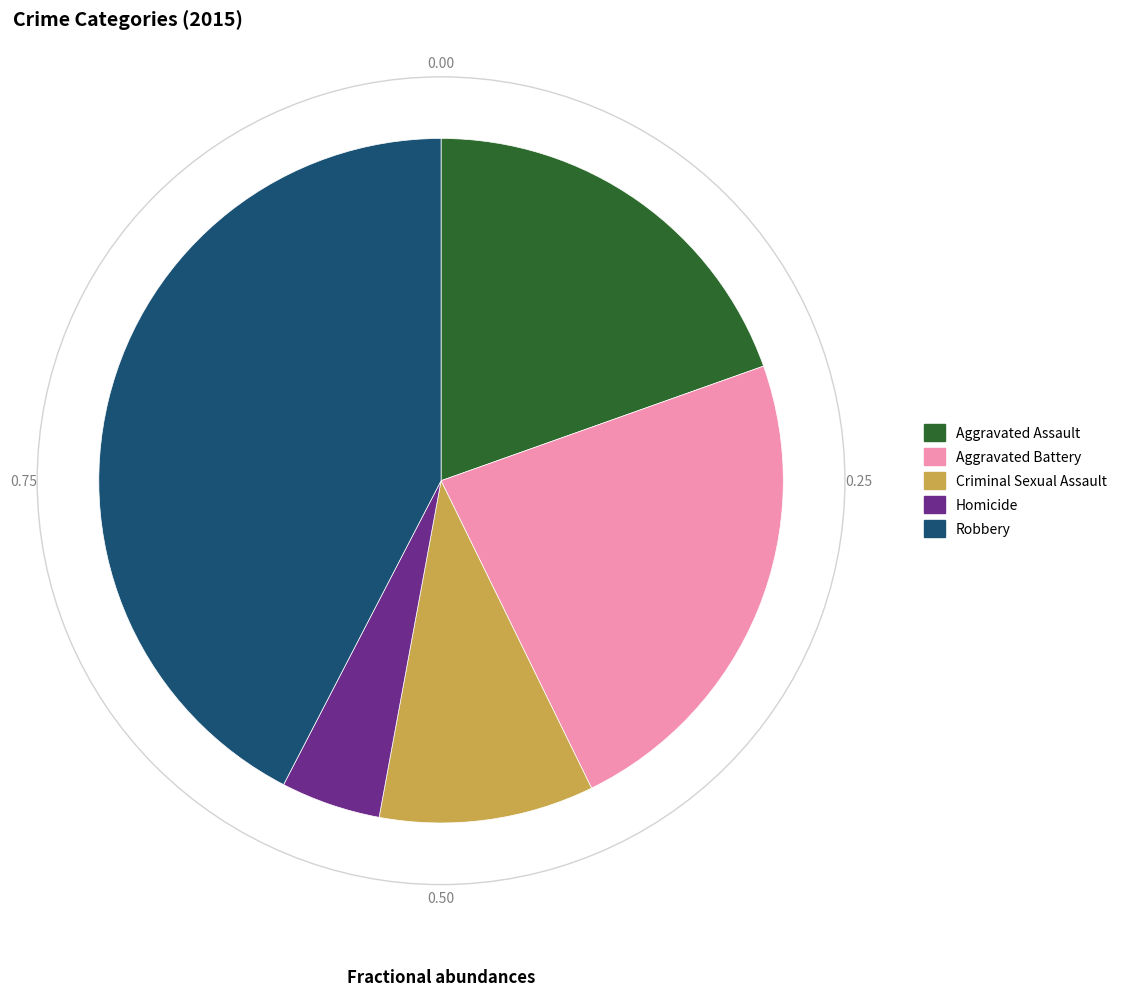

Between Robbery and Homicide, which is larger?

Robbery